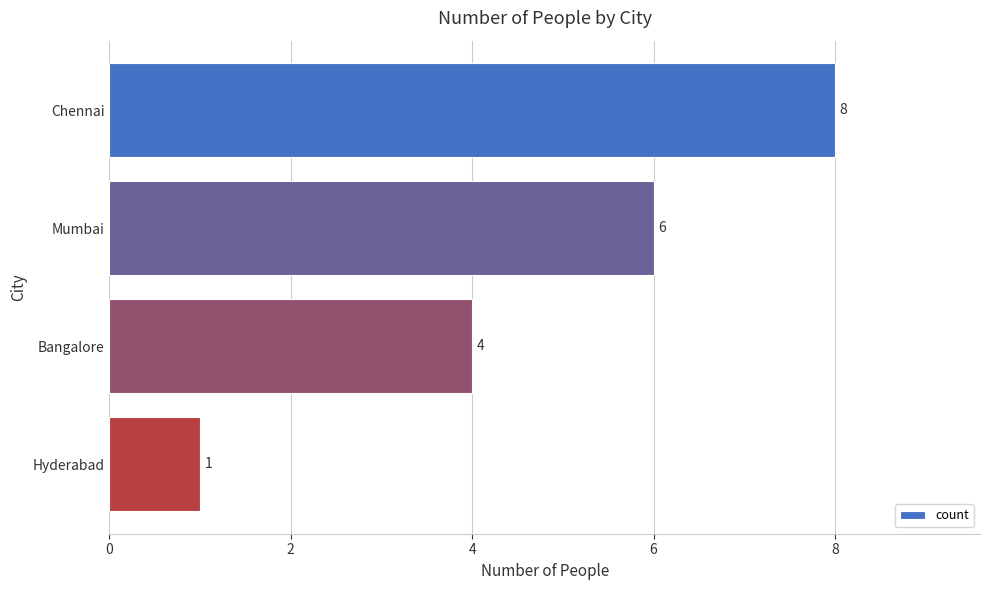

At which label is the value closest to 4?

Bangalore